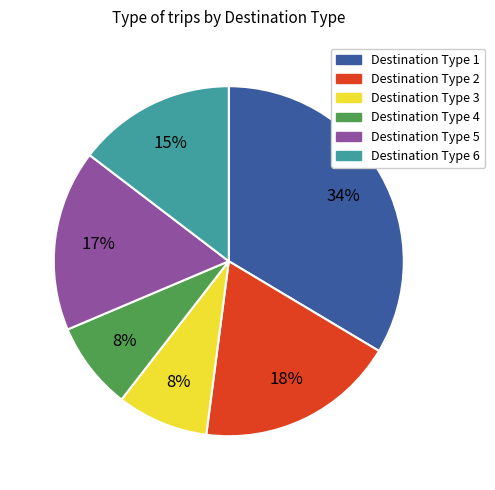

To the nearest percent, what is the combined percentage of Destination Type 2 and Destination Type 6?

33%